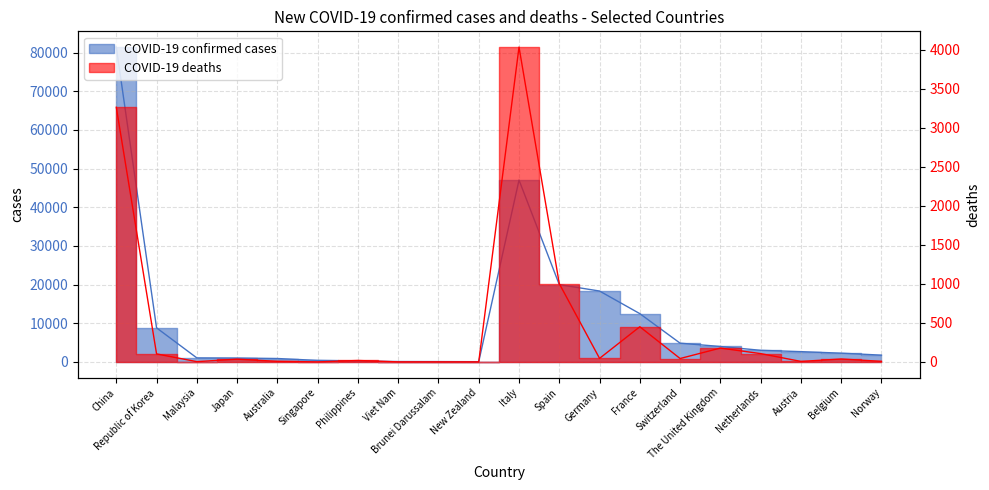

At which label does COVID-19 deaths first exceed 37?

China